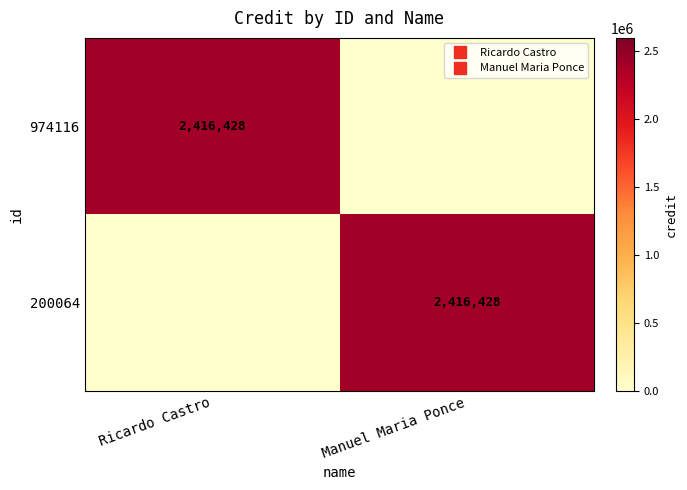

What is the spread (max minus min) of values at Ricardo Castro?

2416428